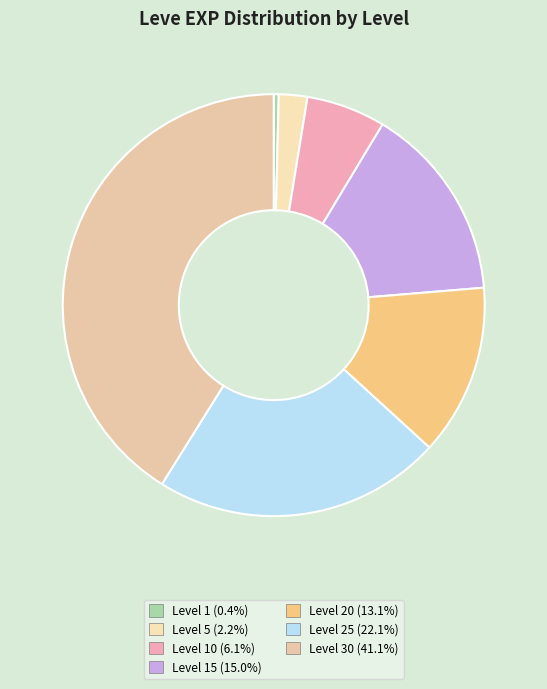

Count the number of slices in the pie.

7